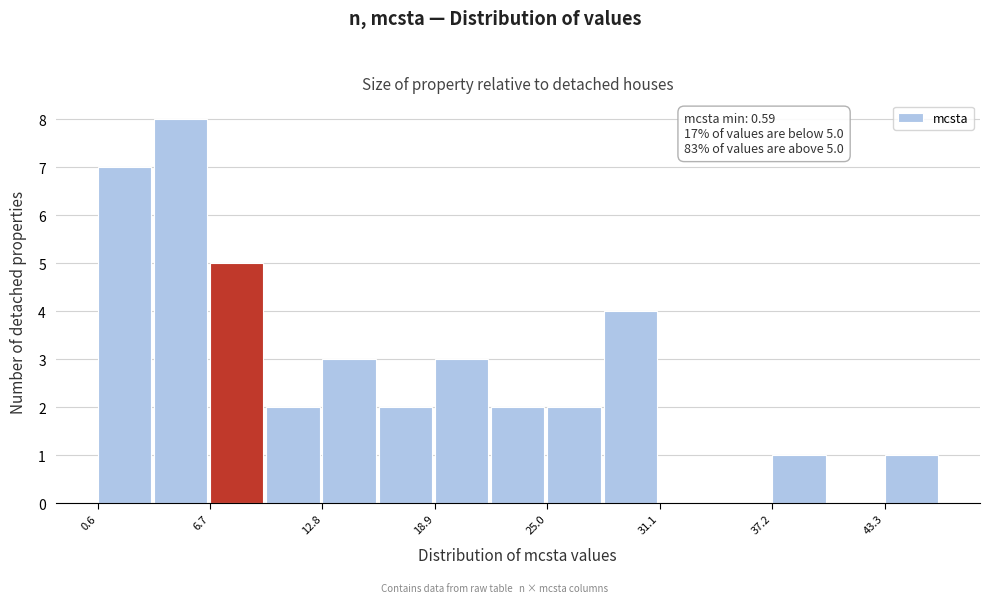

Read against the x-axis, roughly where is the centre of the tallest bar?

5